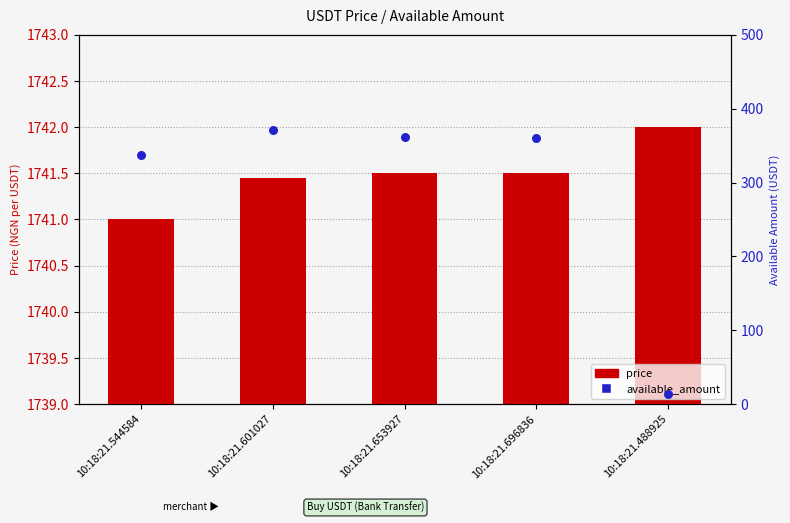

Is the value of available_amount at 10:18:21.488925 greater than the value of price at 10:18:21.696836?

No